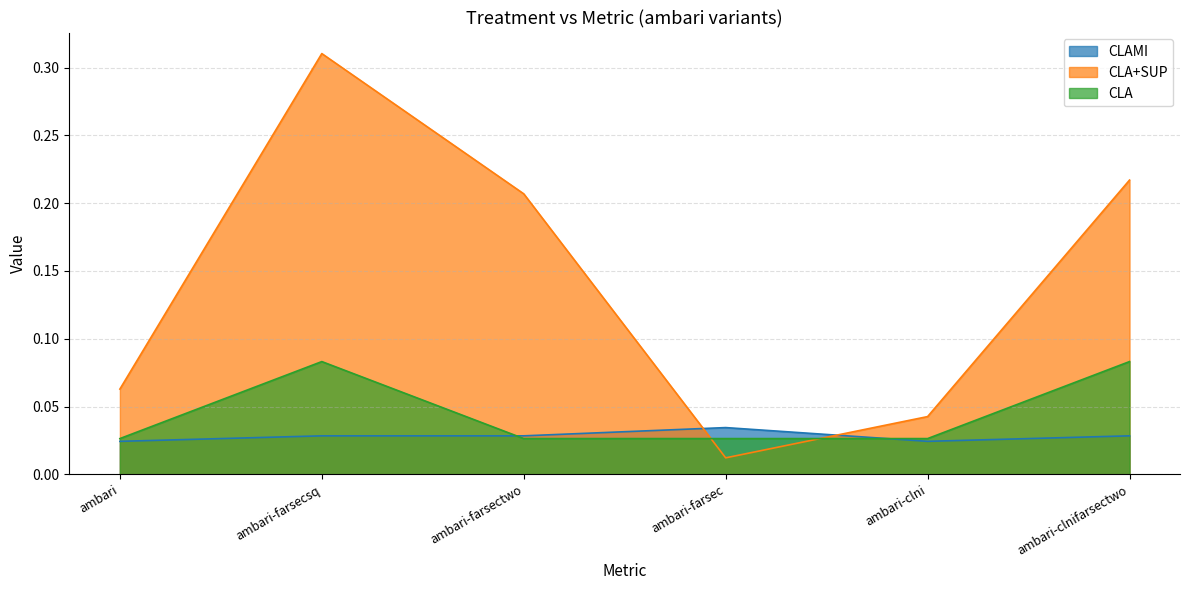

List the series in order of their overall mean, highest first.

CLA+SUP, CLA, CLAMI